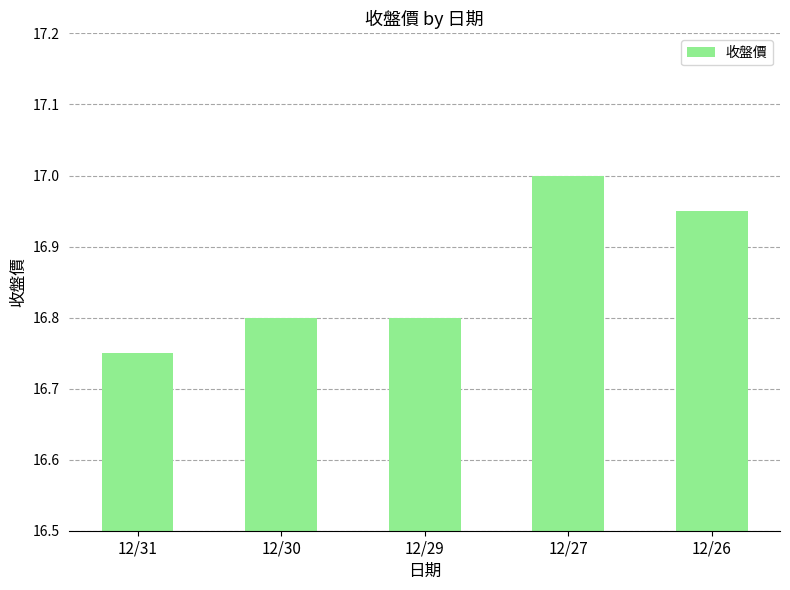

At which category does the chart reach its minimum across all series?

12/31